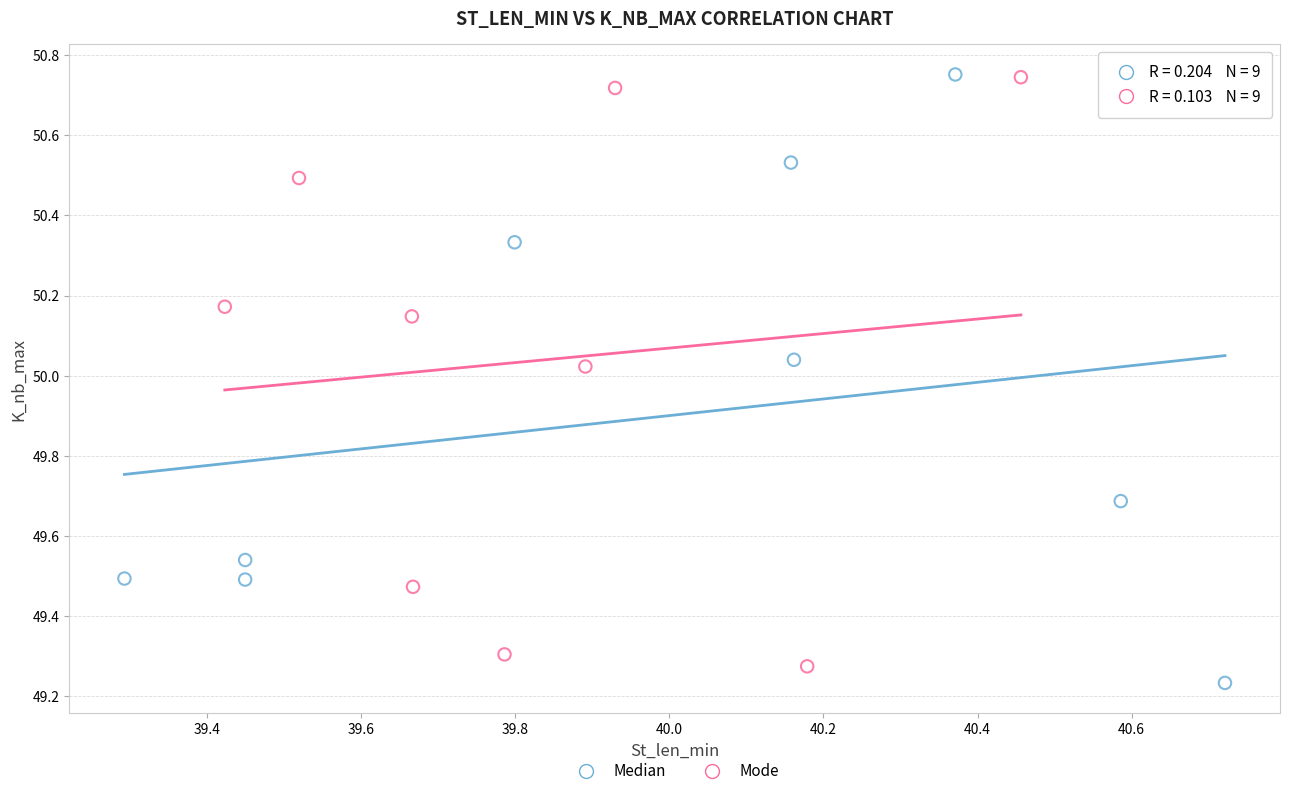

Which series has the widest spread of Y values?

Median